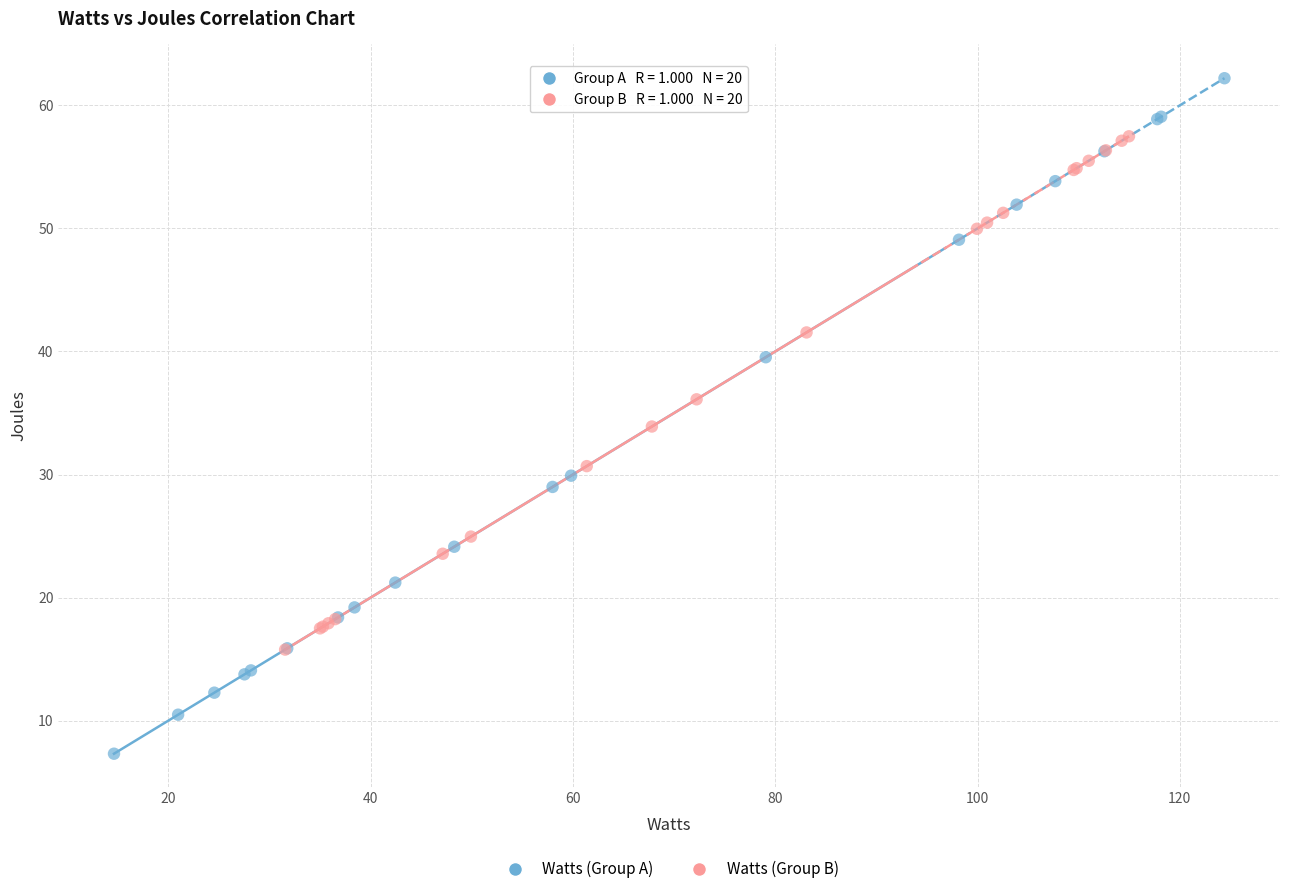

Which series contains the highest Y value?

Watts (Group A)